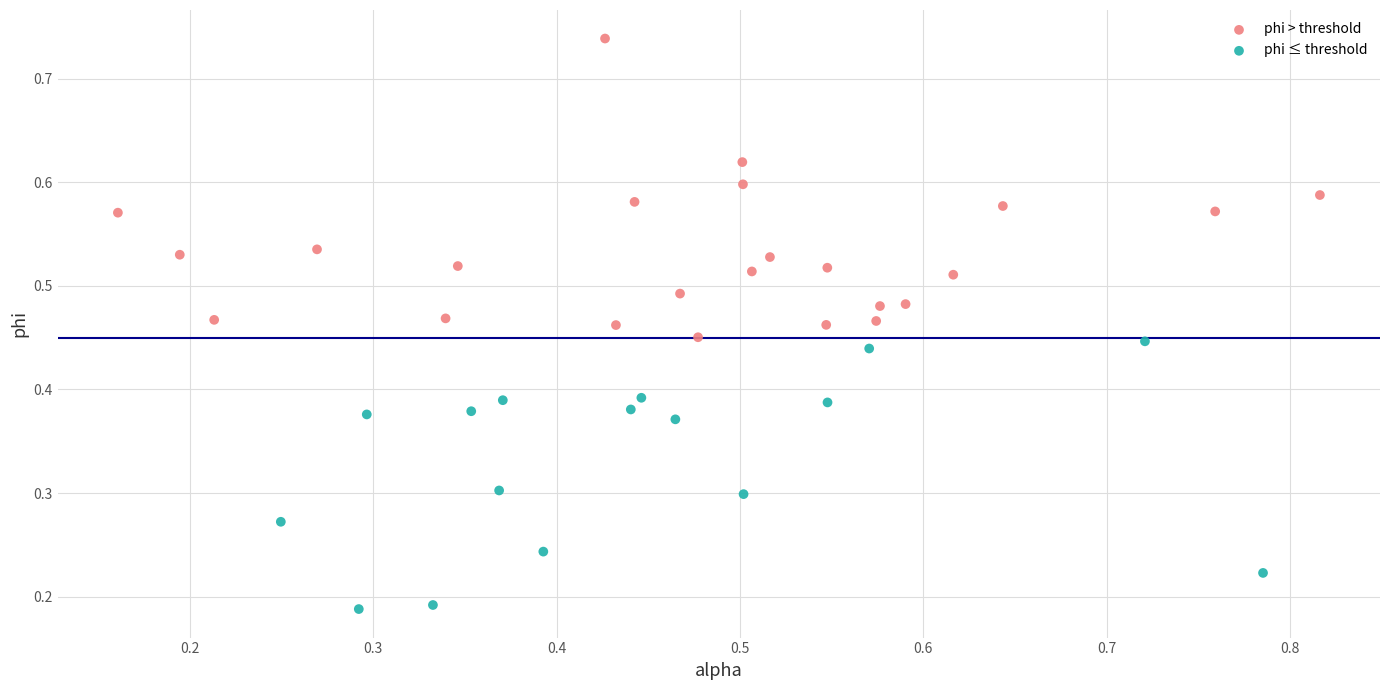

What are all the series names shown in the legend?

phi > threshold, phi ≤ threshold